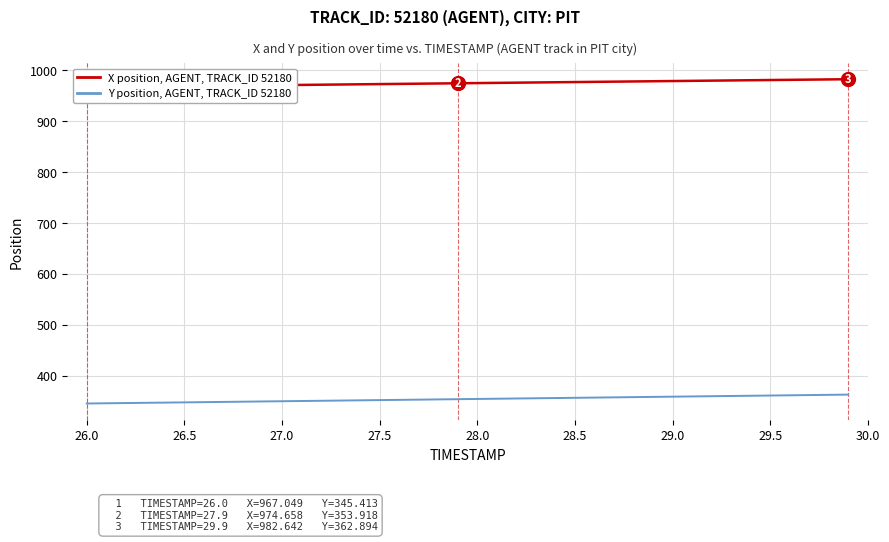

Does the chart have visible grid lines?

Yes